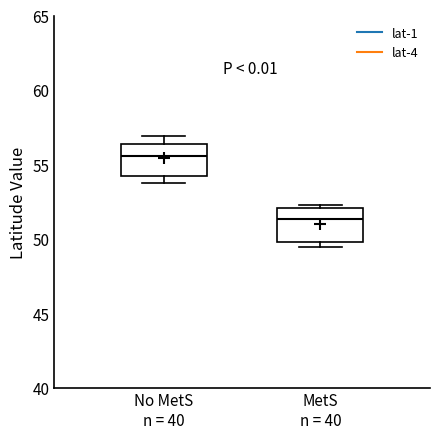

Reading left to right, read every box against the y-axis: the position of its median line, the range the box covers, and the ends of its whiskers. The values are not printed on the chart, so give them approximately, as read against the axis.

No MetS n = 40: median 55.5, box 54.0 to 56.5, whiskers 54.0 (just below the box's lower edge) to 57.0
MetS n = 40: median 51.5, box 50.0 to 52.0, whiskers 49.5 to 52.5